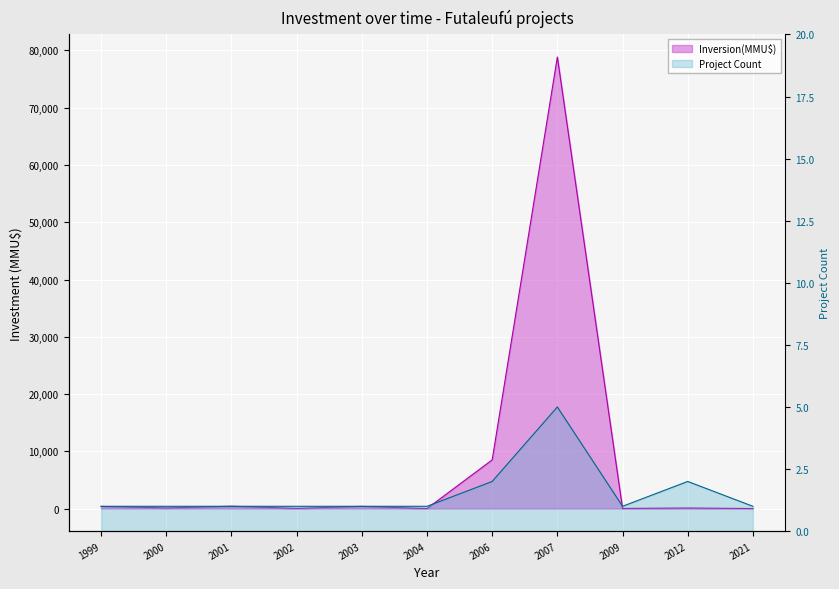

What is the greatest value displayed?

78858